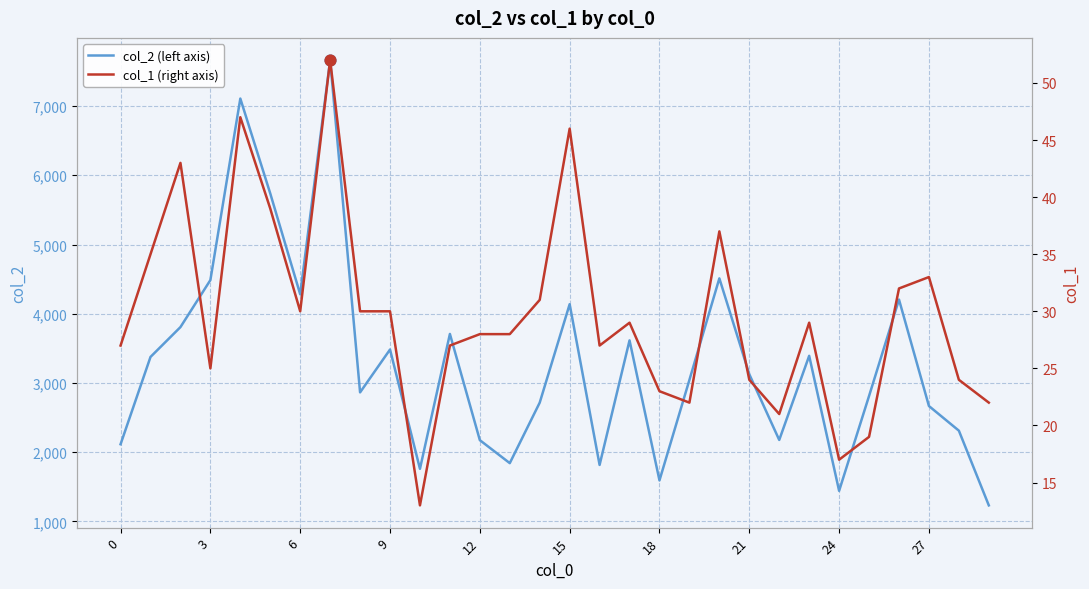

The col_2 (left axis) series shows 2115 at 0. True or false?

True